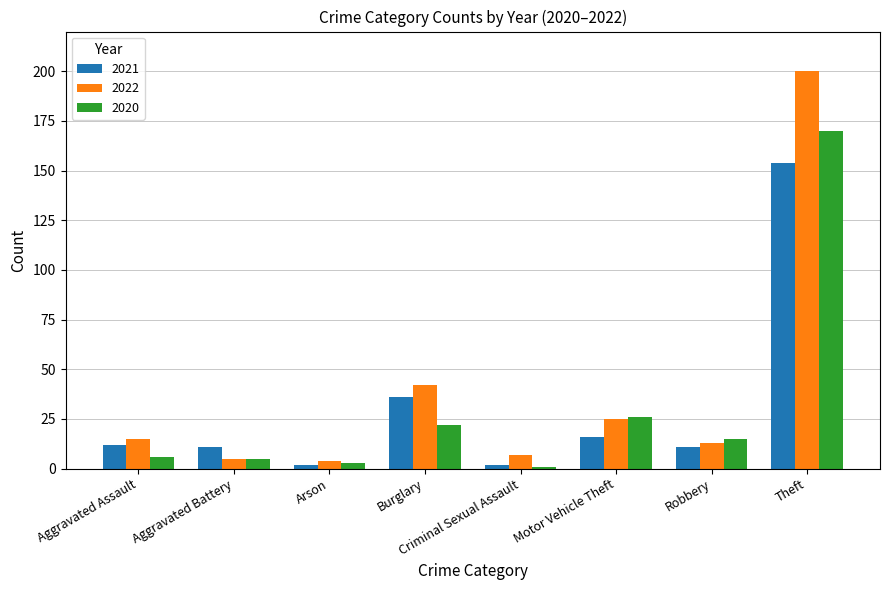

How many bars are there in total?

24